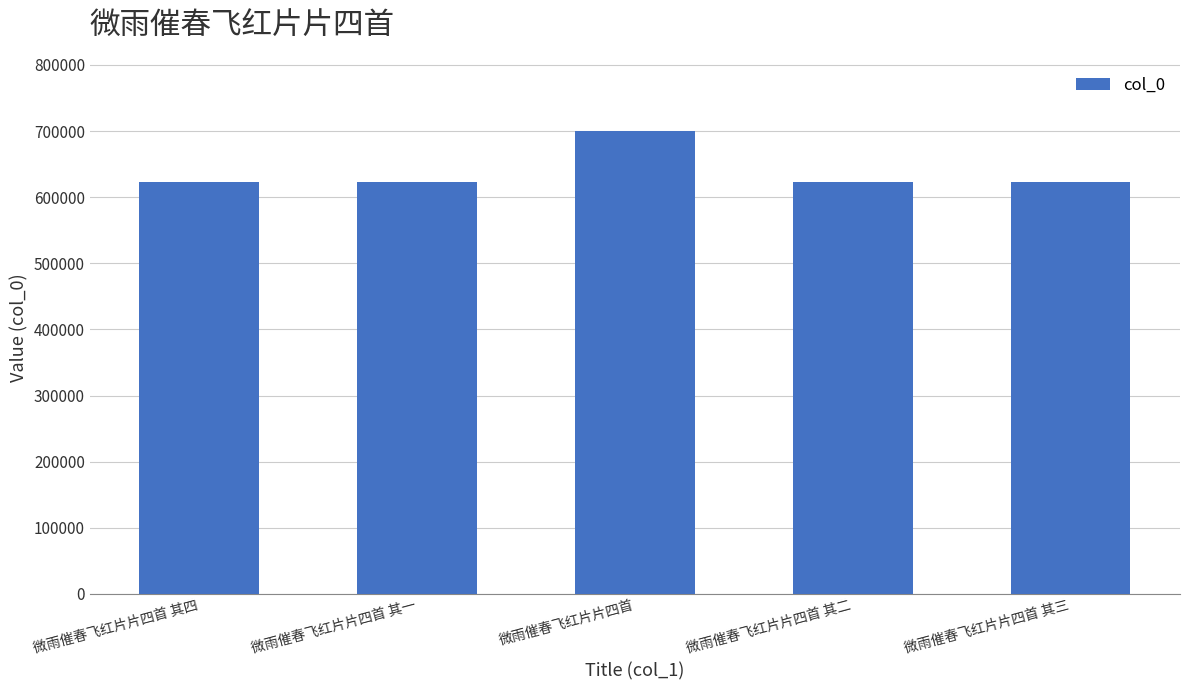

What is the greatest value displayed?

699823